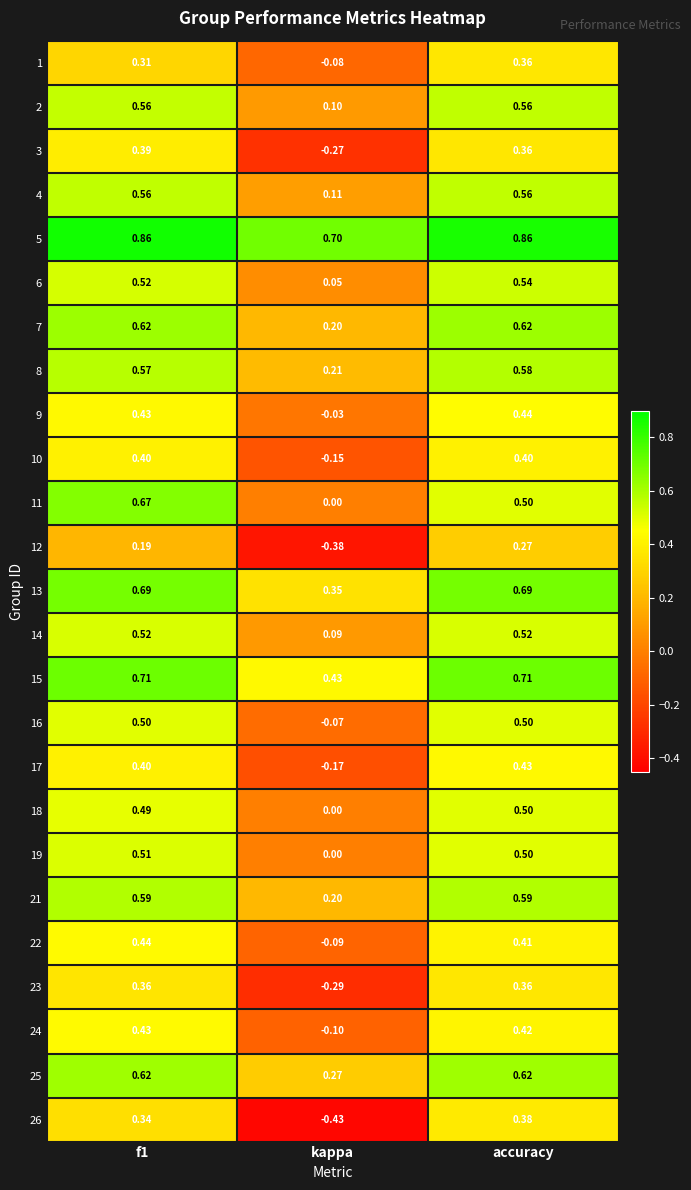

Which series has the largest range (max minus min)?

26